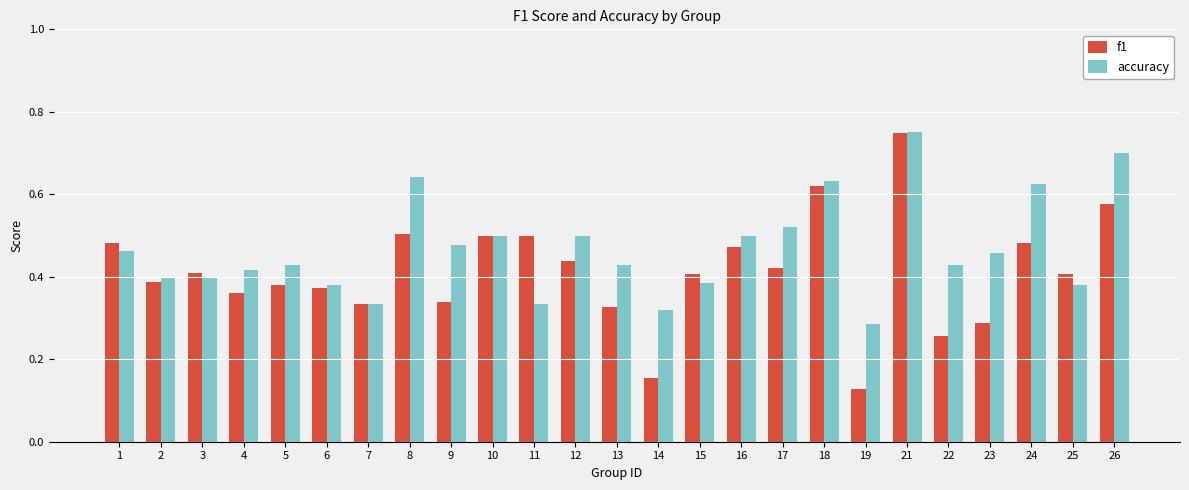

At which category does the chart reach its peak across all series?

21